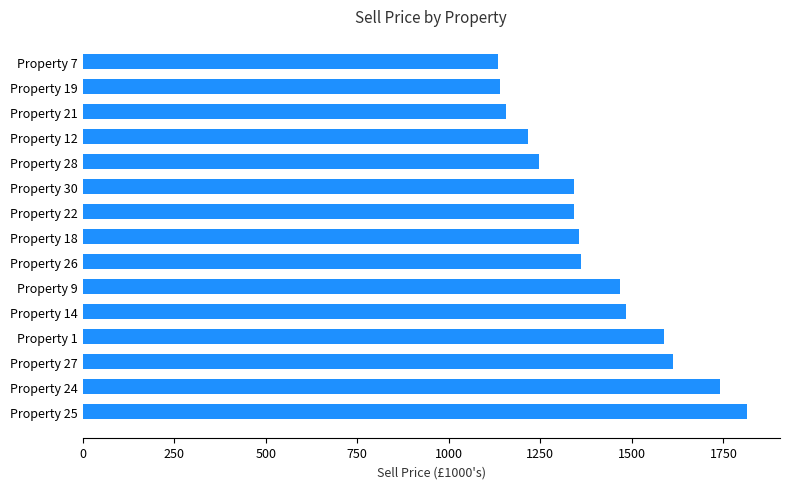

What is the sum of the values at Property 9 and Property 18?

2822.5